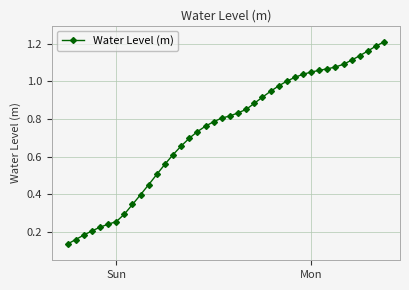

What is the sum of all values?

29.4